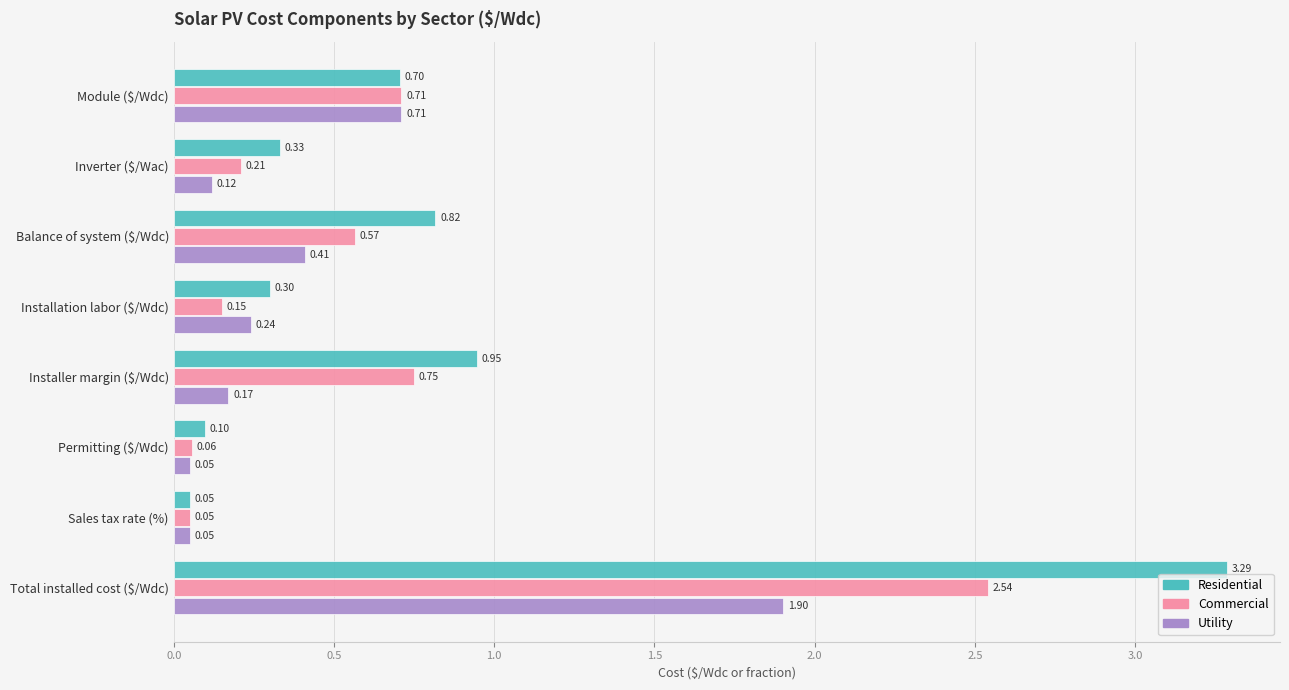

Which label corresponds to the largest value in the chart?

Total installed cost ($/Wdc)